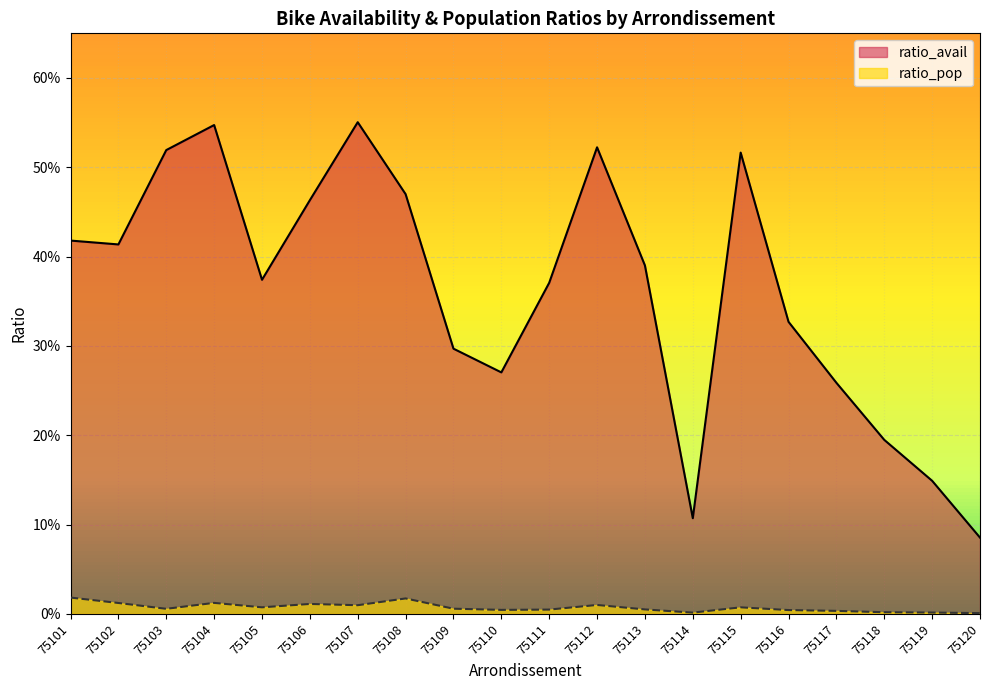

How many interior local peaks does the ratio_avail series have?

4